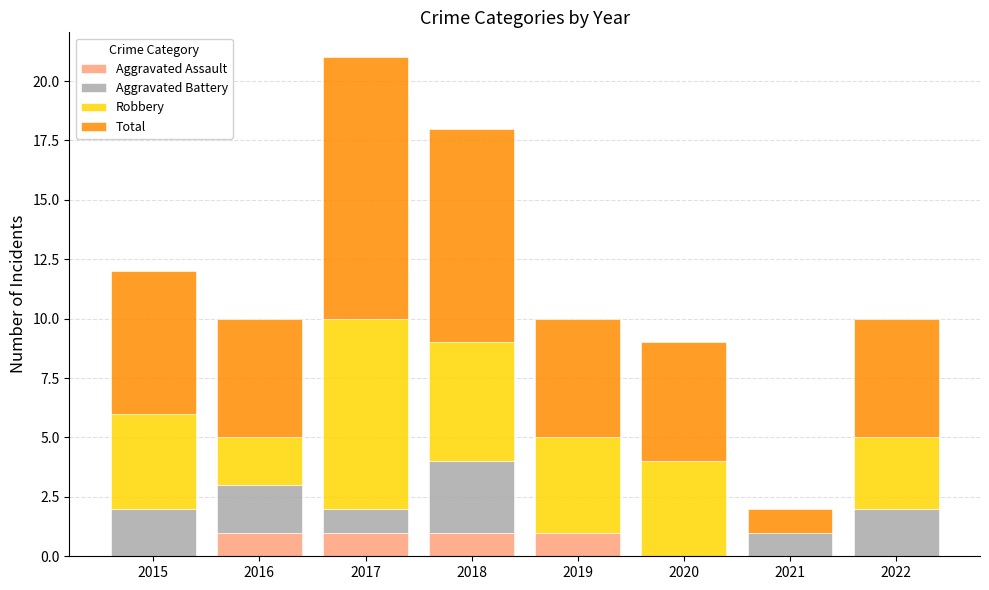

What is the total value across all series at 2018?

18